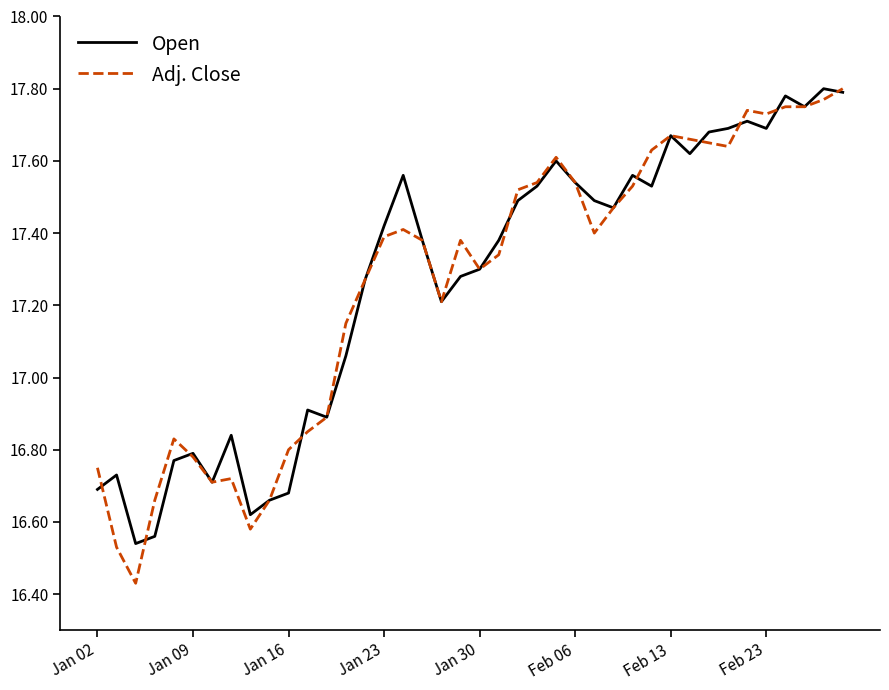

How many distinct data groups are displayed?

2